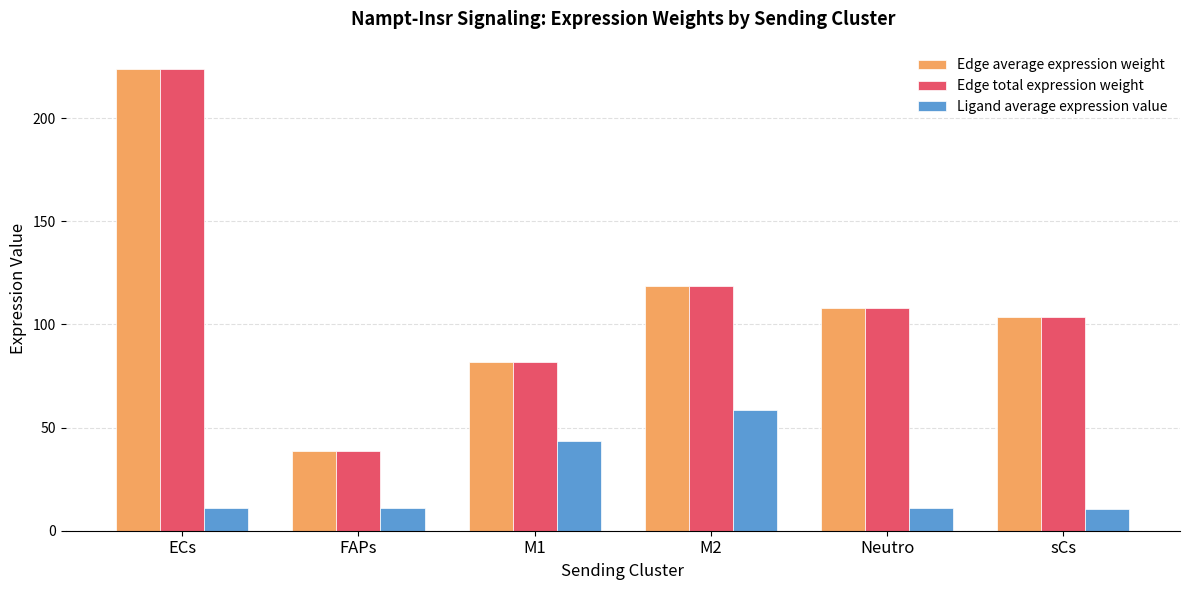

True or false: Edge average expression weight has a value of 56.5 at FAPs.

False